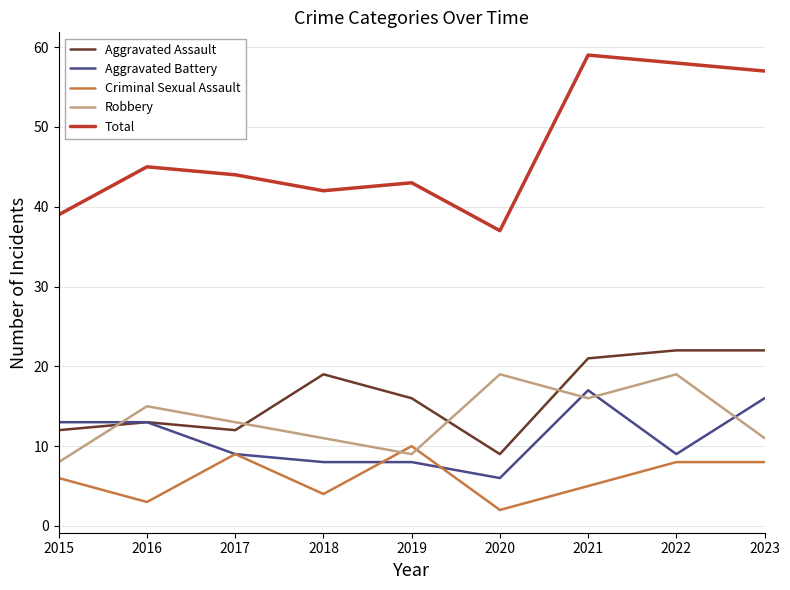

True or false: Robbery and Total cross at least once.

False